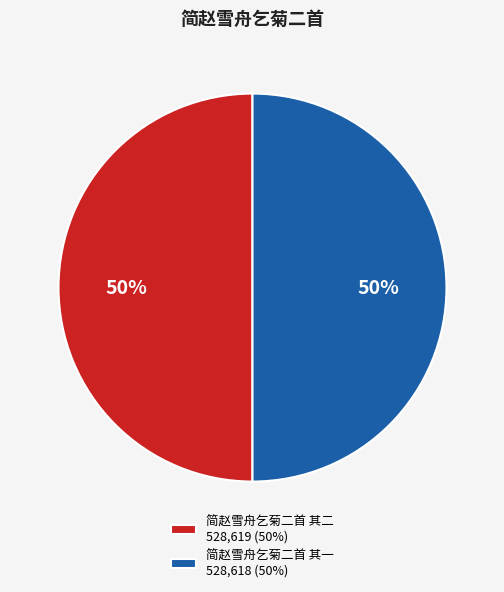

Combined, do 简赵雪舟乞菊二首 其一 528,618 (50%) and 简赵雪舟乞菊二首 其二 528,619 (50%) account for over 50%?

Yes